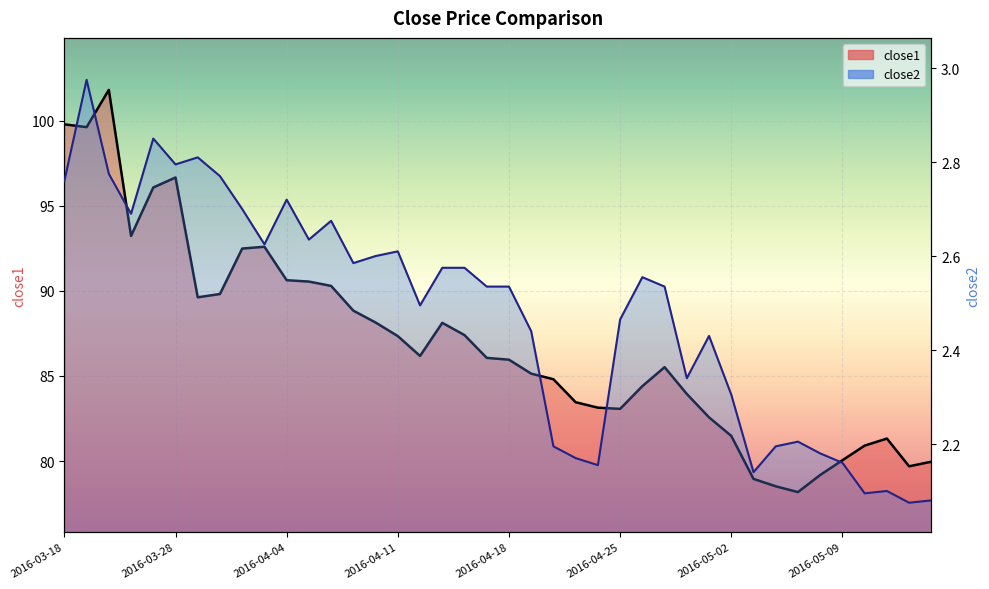

What is the difference between the close1 values at 2016-03-29 and 2016-04-26?

5.2